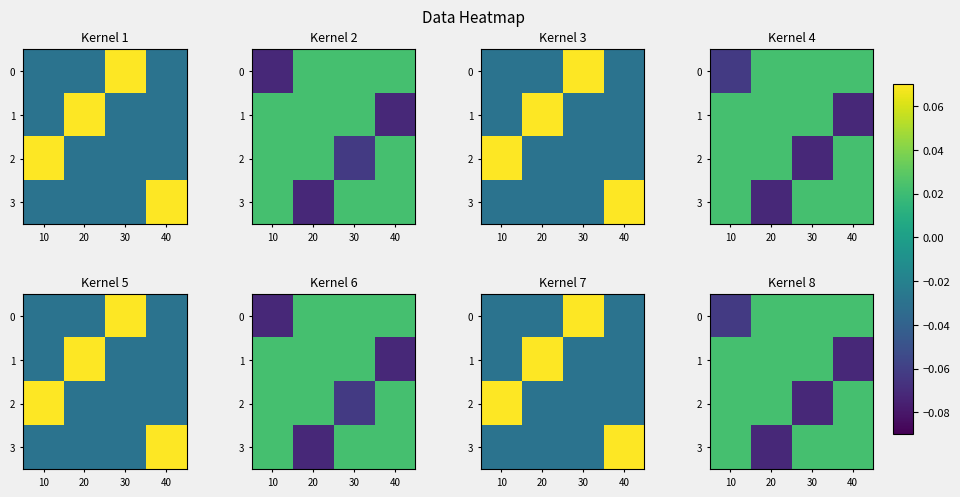

How many data points in 1 are above 0?

3